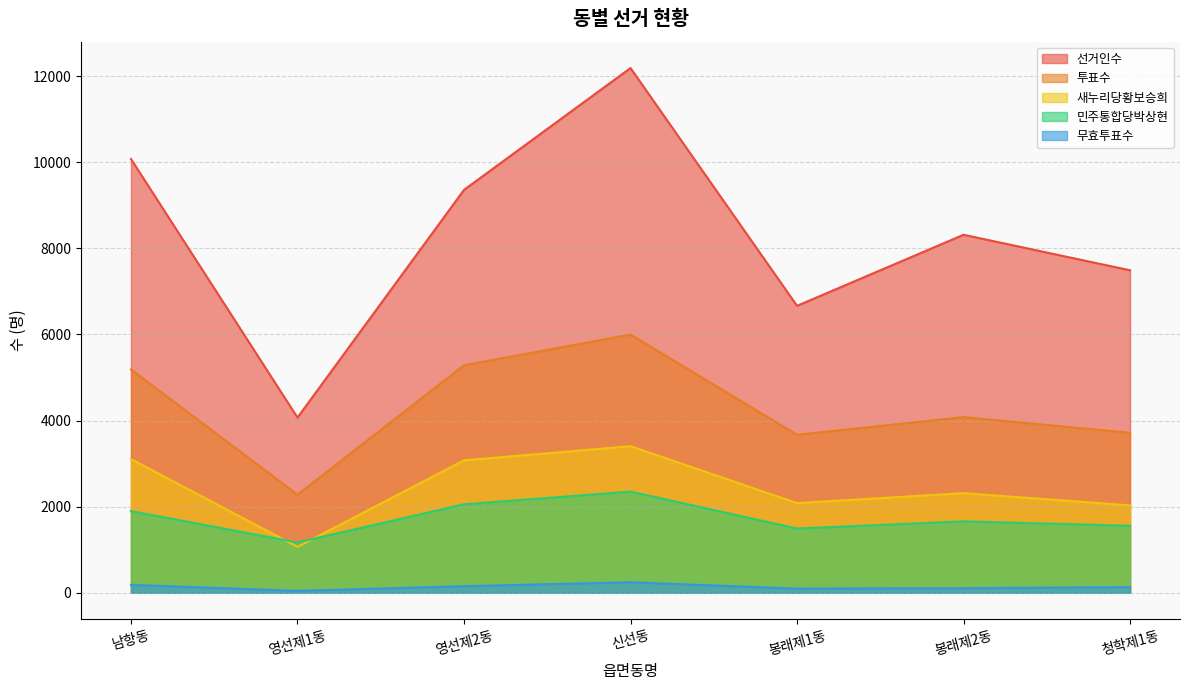

At which category does the chart reach its peak across all series?

신선동